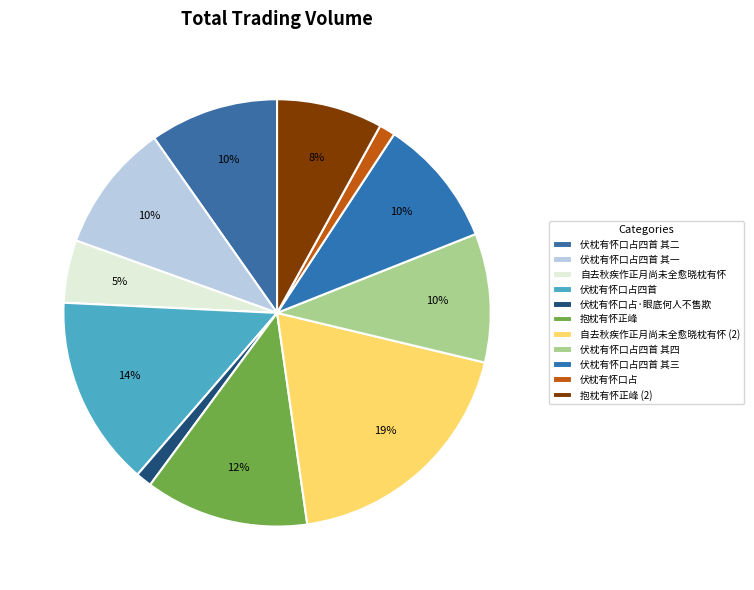

To the nearest percent, what is the average slice percentage?

9%